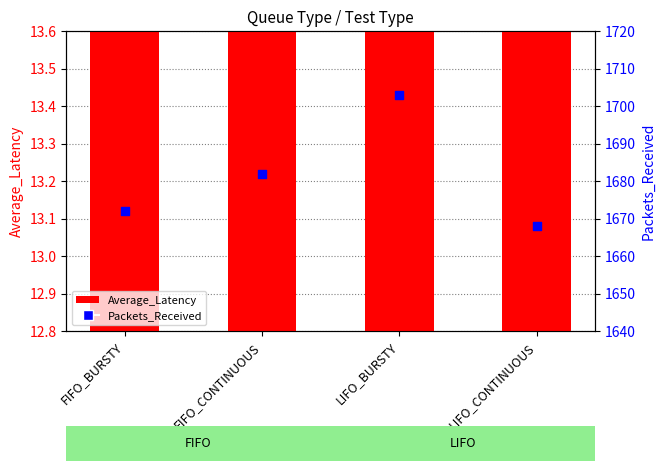

Which series contains the lowest Y value?

Average_Latency